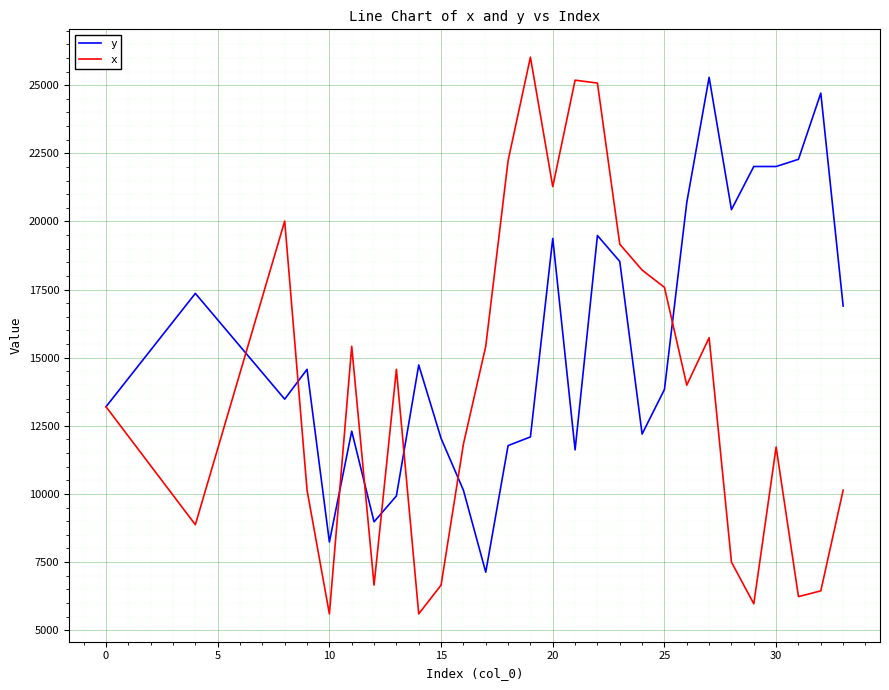

Which series has the largest range (max minus min)?

x